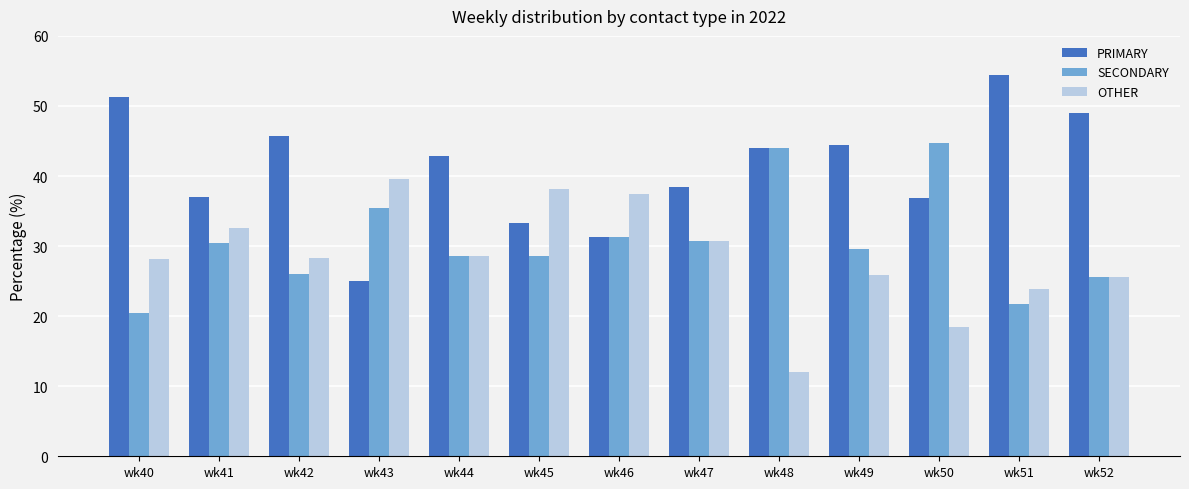

What is the value of the OTHER bar at the 5th from the left?

28.6